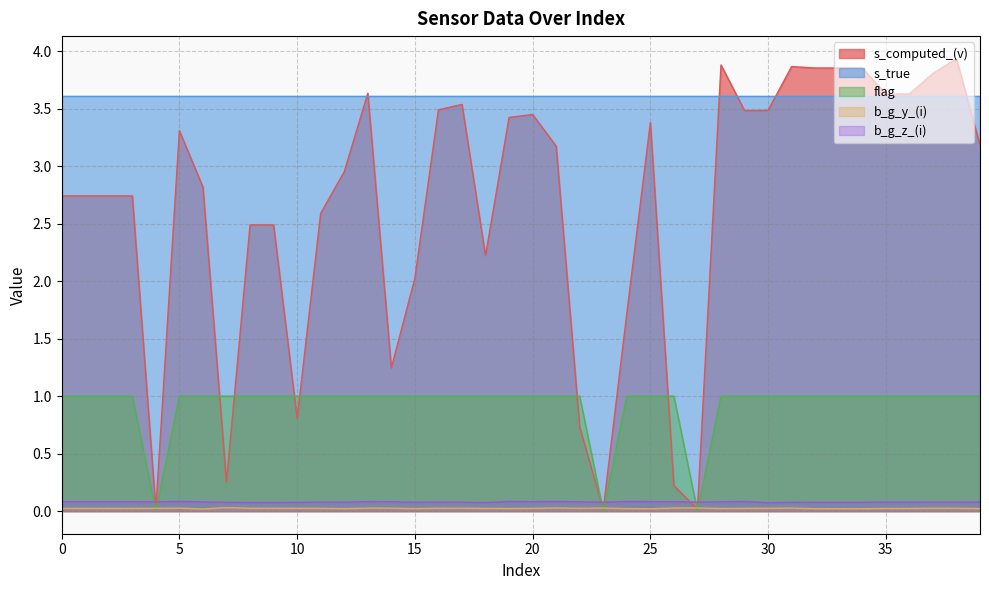

Is it true that flag equals 1.7 at 17?

False